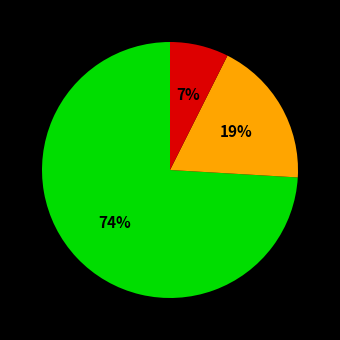

Is there any slice that represents more than half of the pie?

Yes